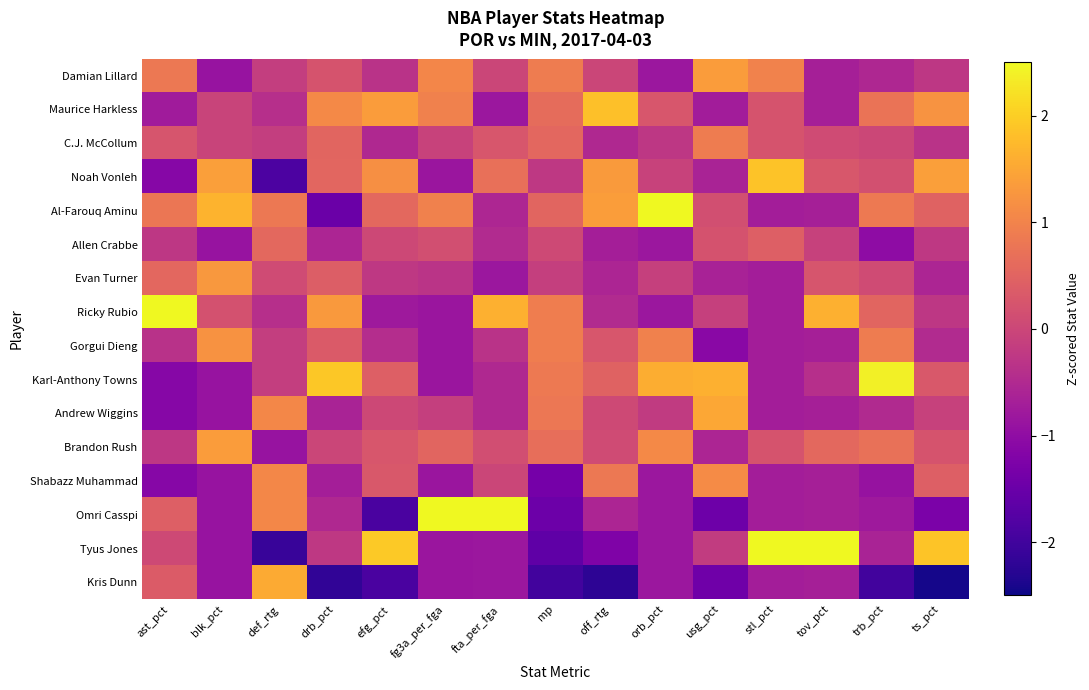

Reading left to right, what are all the values shown in this chart?

Damian Lillard: ast_pct=0.8	blk_pct=-0.9	def_rtg=-0.2	drb_pct=0.2	efg_pct=-0.3	fg3a_per_fga=1.1	fta_per_fga=-0.0	mp=0.9	off_rtg=-0.0	orb_pct=-0.8	usg_pct=1.4	stl_pct=1.0	tov_pct=-0.7	trb_pct=-0.5	ts_pct=-0.3
Maurice Harkless: ast_pct=-0.8	blk_pct=-0.0	def_rtg=-0.4	drb_pct=1.1	efg_pct=1.4	fg3a_per_fga=1.0	fta_per_fga=-0.8	mp=0.6	off_rtg=1.8	orb_pct=0.3	usg_pct=-0.7	stl_pct=0.2	tov_pct=-0.7	trb_pct=0.8	ts_pct=1.2
C.J. McCollum: ast_pct=0.3	blk_pct=-0.0	def_rtg=-0.2	drb_pct=0.5	efg_pct=-0.5	fg3a_per_fga=-0.1	fta_per_fga=0.3	mp=0.6	off_rtg=-0.5	orb_pct=-0.3	usg_pct=0.9	stl_pct=0.2	tov_pct=0.1	trb_pct=0.0	ts_pct=-0.3
Noah Vonleh: ast_pct=-1.1	blk_pct=1.4	def_rtg=-1.9	drb_pct=0.5	efg_pct=1.2	fg3a_per_fga=-0.8	fta_per_fga=0.7	mp=-0.2	off_rtg=1.3	orb_pct=-0.1	usg_pct=-0.6	stl_pct=1.9	tov_pct=0.3	trb_pct=0.2	ts_pct=1.4
Al-Farouq Aminu: ast_pct=0.8	blk_pct=1.7	def_rtg=0.8	drb_pct=-1.5	efg_pct=0.6	fg3a_per_fga=1.0	fta_per_fga=-0.5	mp=0.5	off_rtg=1.4	orb_pct=2.5	usg_pct=0.1	stl_pct=-0.7	tov_pct=-0.7	trb_pct=0.8	ts_pct=0.5
Allen Crabbe: ast_pct=-0.3	blk_pct=-0.9	def_rtg=0.6	drb_pct=-0.6	efg_pct=0.0	fg3a_per_fga=0.1	fta_per_fga=-0.5	mp=0.0	off_rtg=-0.7	orb_pct=-0.8	usg_pct=0.2	stl_pct=0.4	tov_pct=-0.1	trb_pct=-1.0	ts_pct=-0.2
Evan Turner: ast_pct=0.6	blk_pct=1.3	def_rtg=0.1	drb_pct=0.4	efg_pct=-0.2	fg3a_per_fga=-0.3	fta_per_fga=-0.8	mp=-0.1	off_rtg=-0.6	orb_pct=-0.1	usg_pct=-0.6	stl_pct=-0.7	tov_pct=0.3	trb_pct=0.1	ts_pct=-0.6
Ricky Rubio: ast_pct=2.8	blk_pct=0.2	def_rtg=-0.4	drb_pct=1.3	efg_pct=-0.8	fg3a_per_fga=-0.8	fta_per_fga=1.6	mp=0.9	off_rtg=-0.5	orb_pct=-0.8	usg_pct=-0.1	stl_pct=-0.7	tov_pct=1.6	trb_pct=0.5	ts_pct=-0.3
Gorgui Dieng: ast_pct=-0.4	blk_pct=1.2	def_rtg=-0.2	drb_pct=0.3	efg_pct=-0.4	fg3a_per_fga=-0.8	fta_per_fga=-0.3	mp=0.9	off_rtg=0.3	orb_pct=1.0	usg_pct=-1.1	stl_pct=-0.7	tov_pct=-0.7	trb_pct=0.9	ts_pct=-0.5
Karl-Anthony Towns: ast_pct=-1.1	blk_pct=-0.9	def_rtg=-0.2	drb_pct=1.9	efg_pct=0.4	fg3a_per_fga=-0.8	fta_per_fga=-0.5	mp=0.8	off_rtg=0.5	orb_pct=1.6	usg_pct=1.6	stl_pct=-0.7	tov_pct=-0.4	trb_pct=2.4	ts_pct=0.3
Andrew Wiggins: ast_pct=-1.1	blk_pct=-0.9	def_rtg=1.1	drb_pct=-0.6	efg_pct=0.0	fg3a_per_fga=-0.1	fta_per_fga=-0.5	mp=0.8	off_rtg=0.1	orb_pct=-0.2	usg_pct=1.5	stl_pct=-0.7	tov_pct=-0.7	trb_pct=-0.5	ts_pct=-0.1
Brandon Rush: ast_pct=-0.3	blk_pct=1.4	def_rtg=-0.9	drb_pct=-0.0	efg_pct=0.3	fg3a_per_fga=0.5	fta_per_fga=0.1	mp=0.7	off_rtg=0.1	orb_pct=1.1	usg_pct=-0.6	stl_pct=0.2	tov_pct=0.6	trb_pct=0.7	ts_pct=0.2
Shabazz Muhammad: ast_pct=-1.1	blk_pct=-0.9	def_rtg=1.1	drb_pct=-0.7	efg_pct=0.3	fg3a_per_fga=-0.8	fta_per_fga=-0.0	mp=-1.4	off_rtg=0.8	orb_pct=-0.8	usg_pct=1.1	stl_pct=-0.7	tov_pct=-0.7	trb_pct=-0.9	ts_pct=0.4
Omri Casspi: ast_pct=0.4	blk_pct=-0.9	def_rtg=1.1	drb_pct=-0.5	efg_pct=-1.9	fg3a_per_fga=2.8	fta_per_fga=3.0	mp=-1.5	off_rtg=-0.6	orb_pct=-0.8	usg_pct=-1.5	stl_pct=-0.7	tov_pct=-0.7	trb_pct=-0.8	ts_pct=-1.3
Tyus Jones: ast_pct=0.0	blk_pct=-0.9	def_rtg=-2.1	drb_pct=-0.2	efg_pct=1.9	fg3a_per_fga=-0.8	fta_per_fga=-0.8	mp=-1.6	off_rtg=-1.2	orb_pct=-0.8	usg_pct=-0.2	stl_pct=2.6	tov_pct=3.0	trb_pct=-0.6	ts_pct=1.9
Kris Dunn: ast_pct=0.4	blk_pct=-0.9	def_rtg=1.6	drb_pct=-2.2	efg_pct=-1.9	fg3a_per_fga=-0.8	fta_per_fga=-0.8	mp=-2.0	off_rtg=-2.2	orb_pct=-0.8	usg_pct=-1.4	stl_pct=-0.7	tov_pct=-0.7	trb_pct=-2.0	ts_pct=-2.4